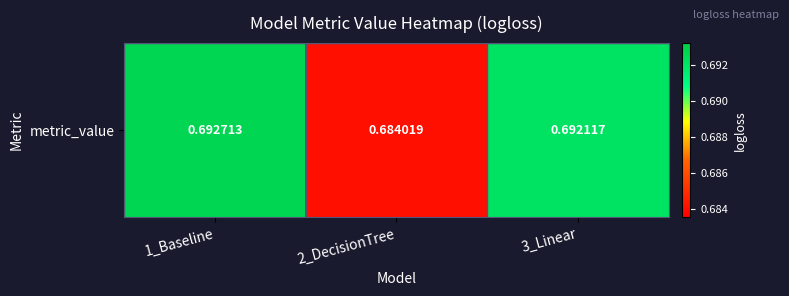

Which category has the highest value across all series?

1_Baseline